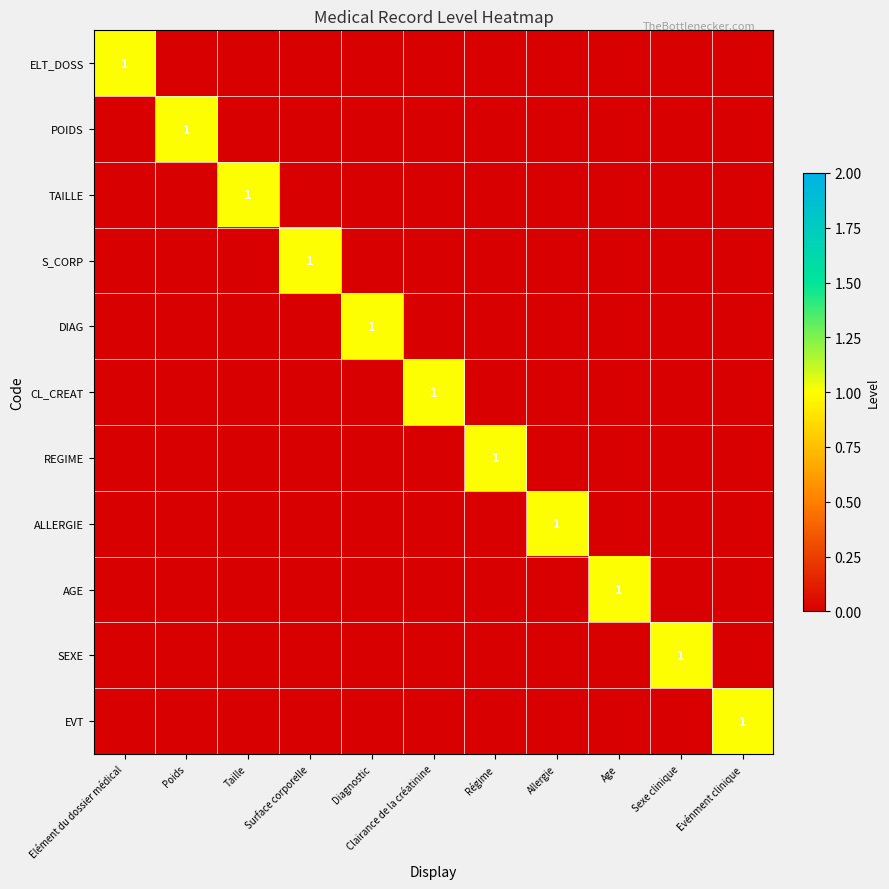

Which category has the highest value across all series?

Elément du dossier médical